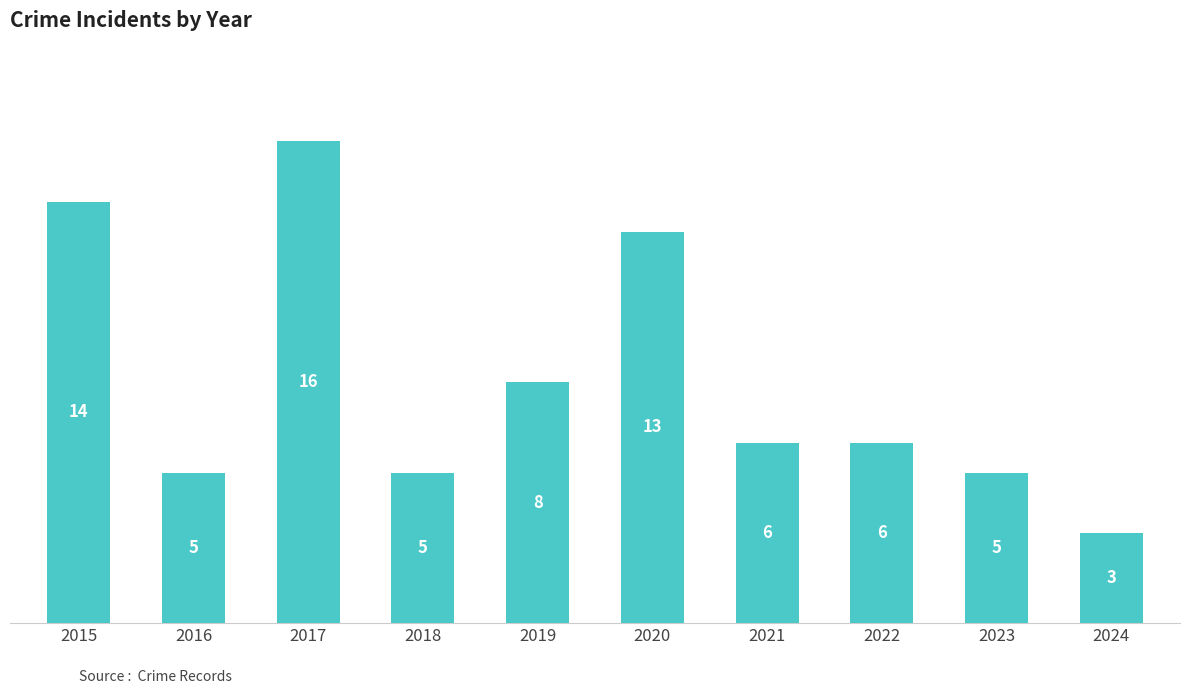

What is the minimum value shown in the chart?

3